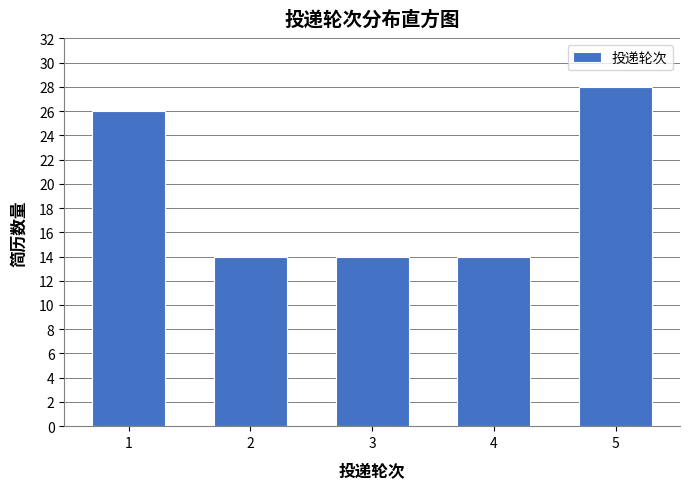

Reading left to right, what are all the values shown in this chart?

26	14	14	14	28